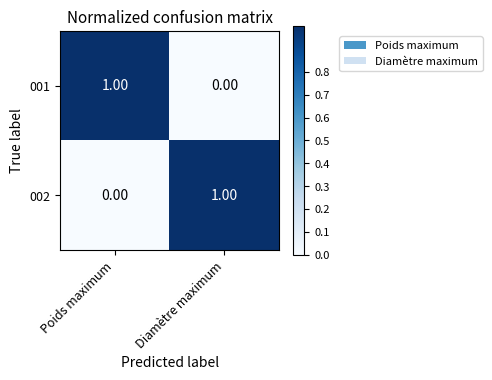

Which category has the lowest value in the 002 series?

Poids maximum